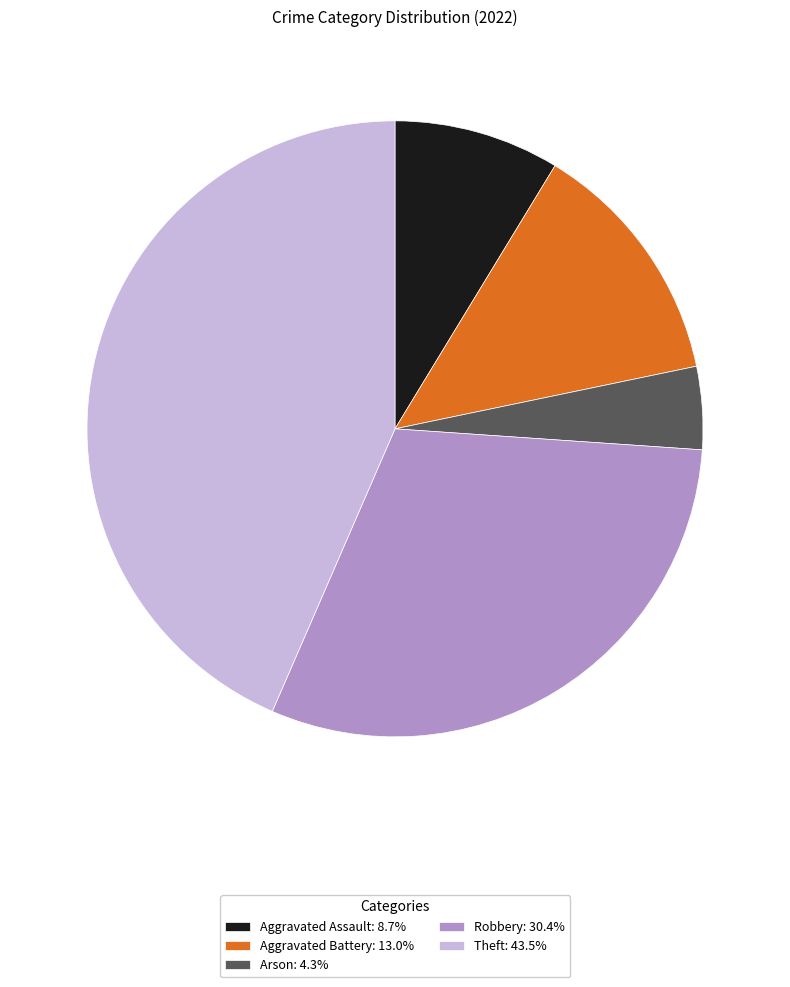

Is there any slice that represents more than half of the pie?

No